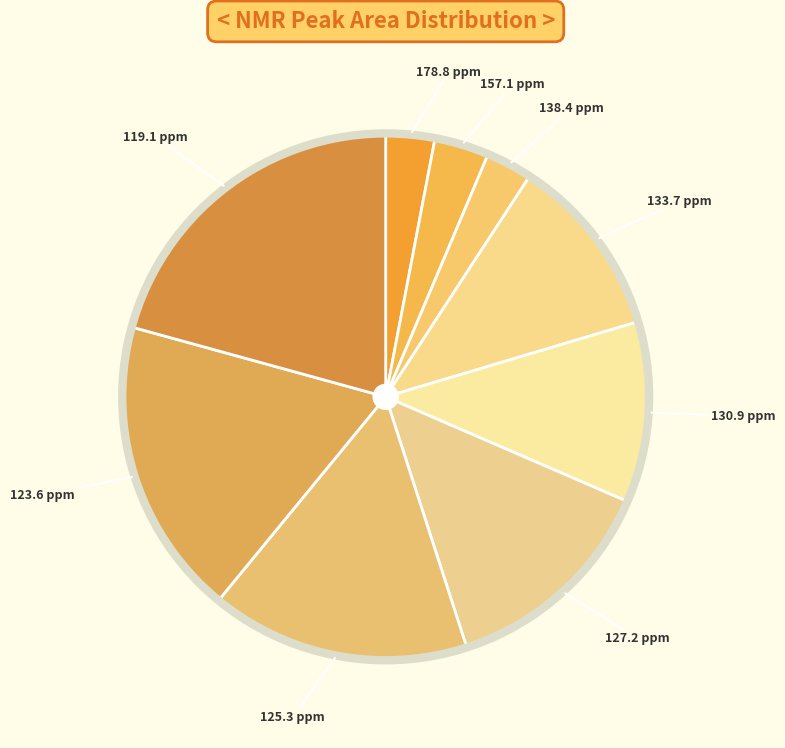

How many slices are in this pie chart?

9